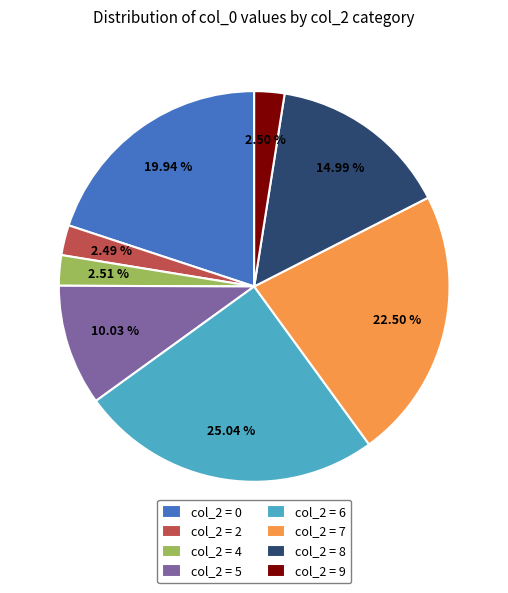

Which slice is the largest?

col_2 = 6